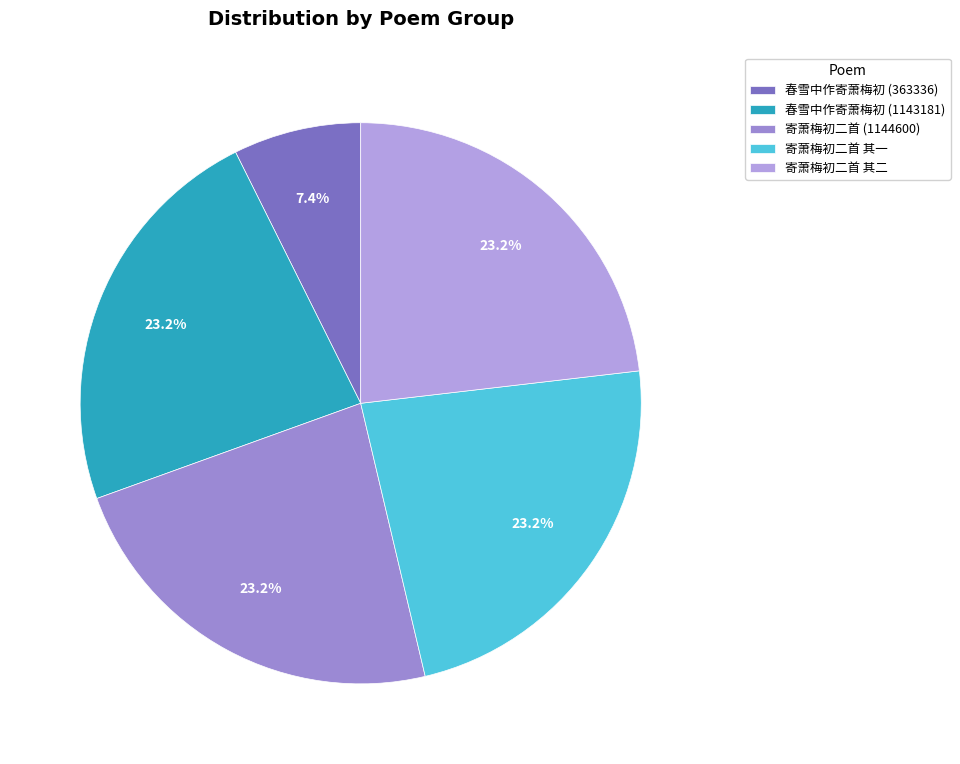

To the nearest percent, what portion does 春雪中作寄萧梅初 (1143181) represent?

23%